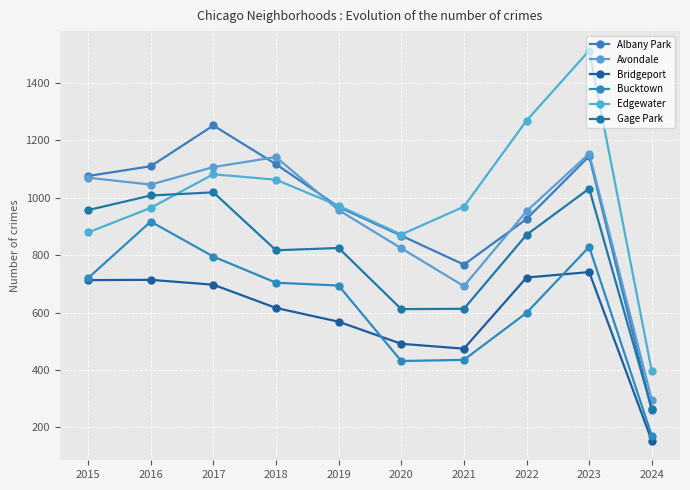

What is the approximate value of Bridgeport at 2020?

491